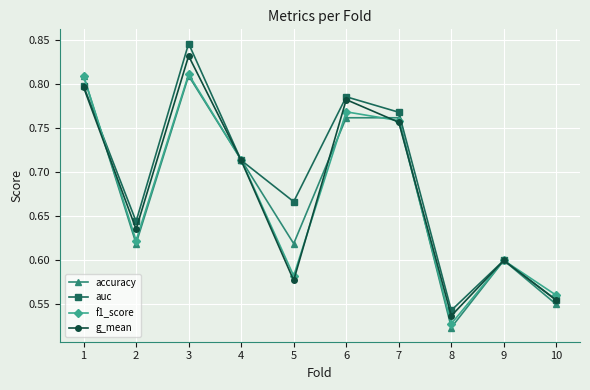

At which category does the chart reach its minimum across all series?

8